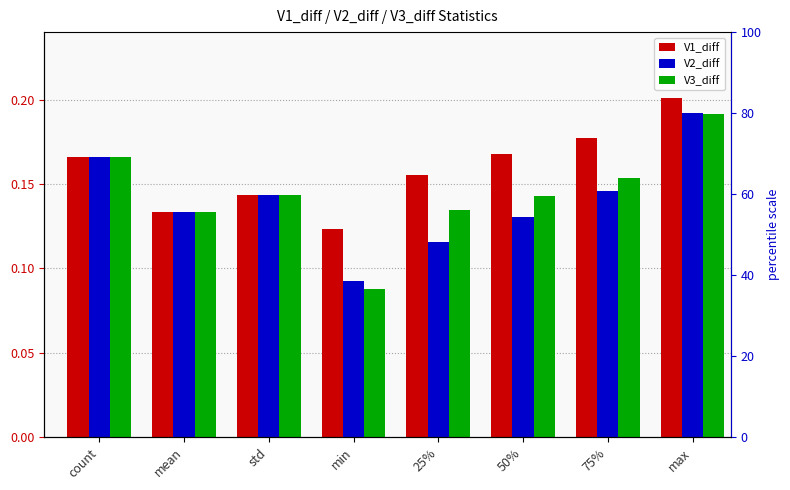

How many data points does each series have?

8